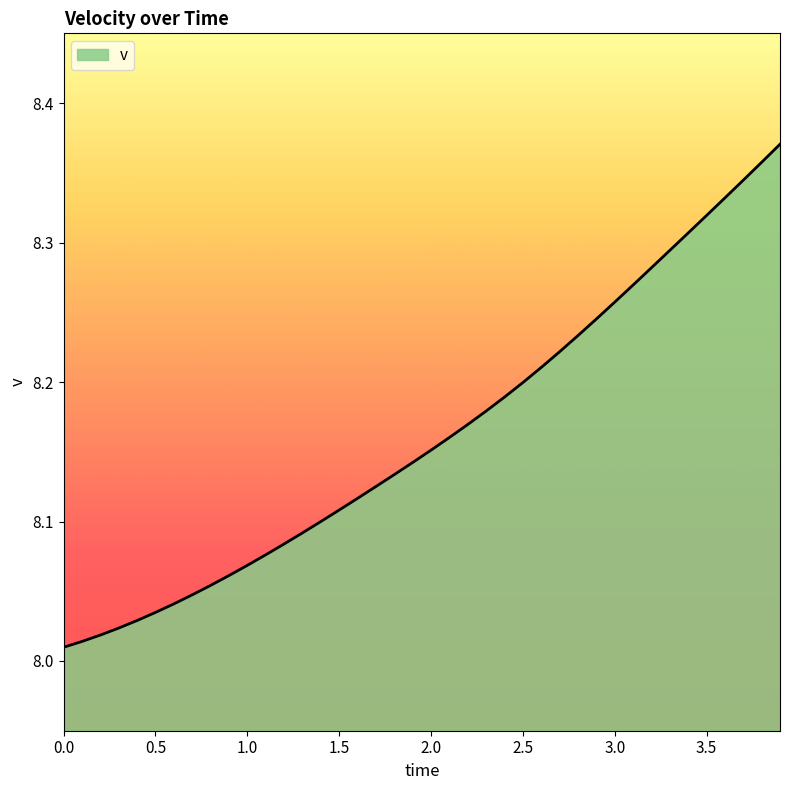

What is the difference between the maximum and minimum values?

0.4